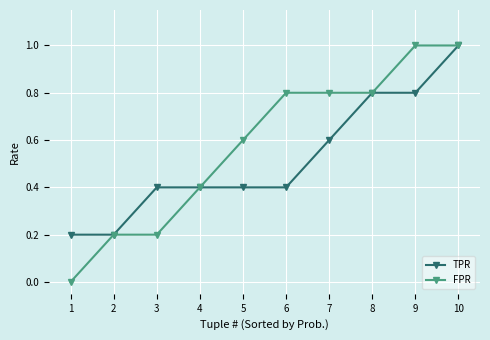

Read the FPR value at 8.

0.8